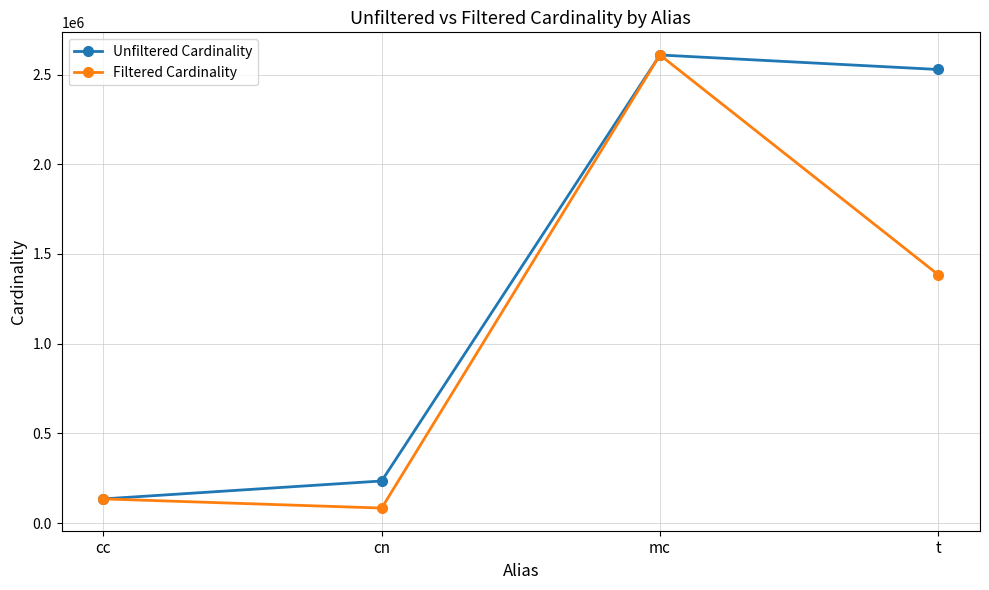

Which series changed the most between cc and t?

Unfiltered Cardinality